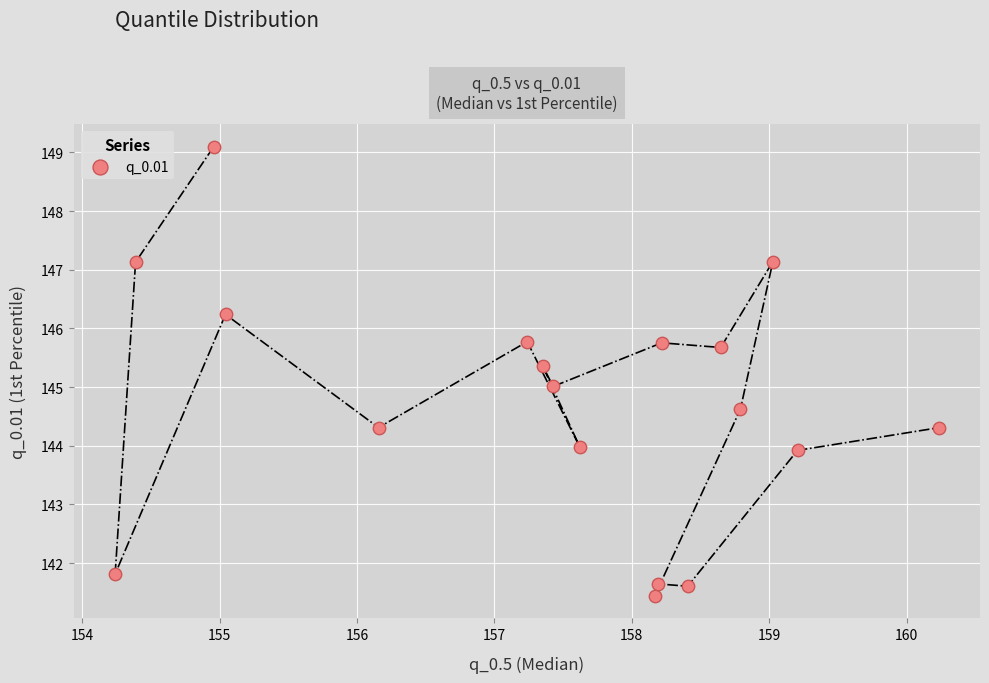

What is the range of Y values (max minus min)?

7.7